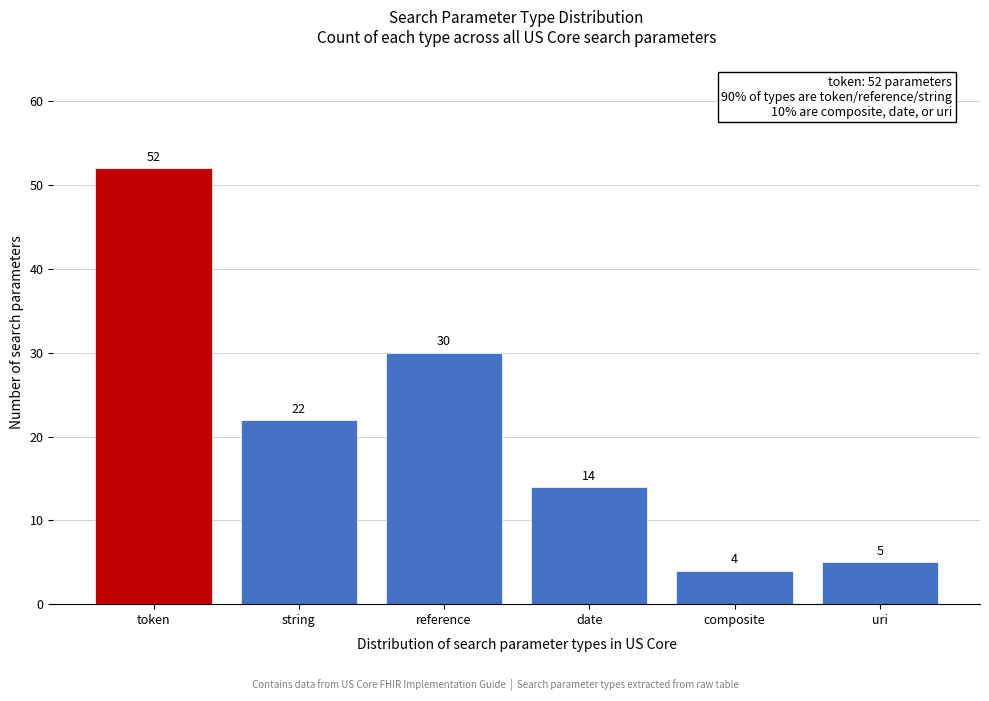

Reading right to left, extract all data points from this chart.

uri=5	composite=4	date=14	reference=30	string=22	token=52